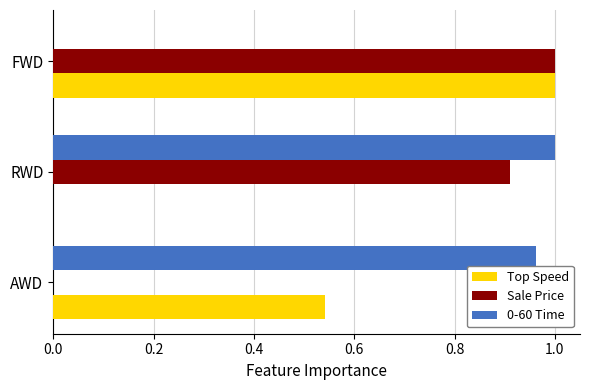

What is the total value across all series at RWD?

1.9